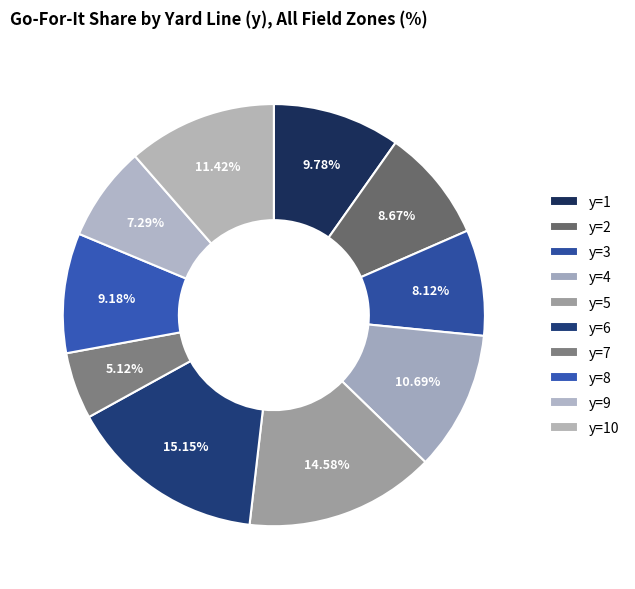

Which slice is the largest?

y=6